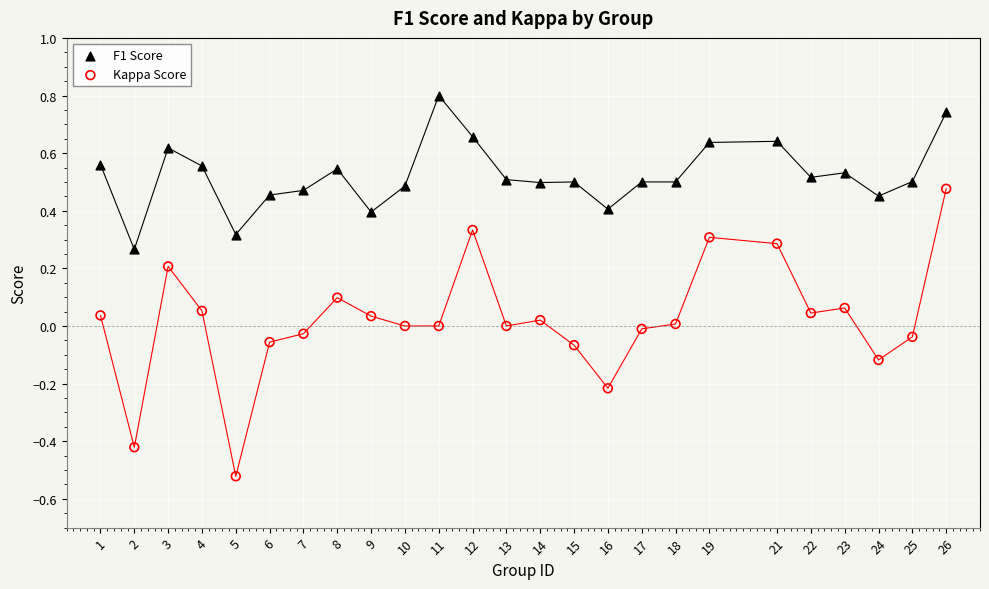

What are all the series names shown in the legend?

F1 Score, Kappa Score